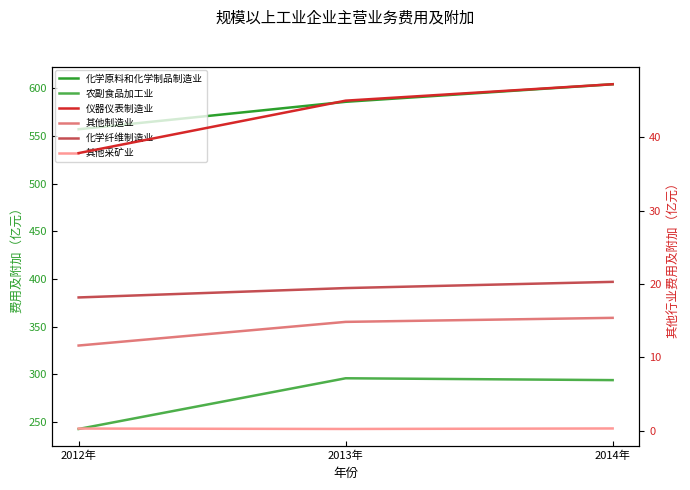

Which has a higher value, 2012年 or 2014年?

2014年